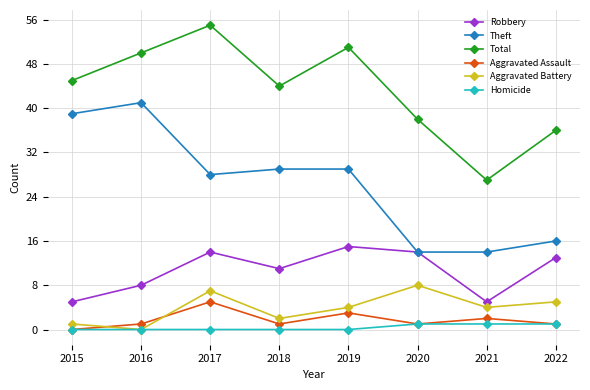

What is the spread (max minus min) of values at 2019?

51